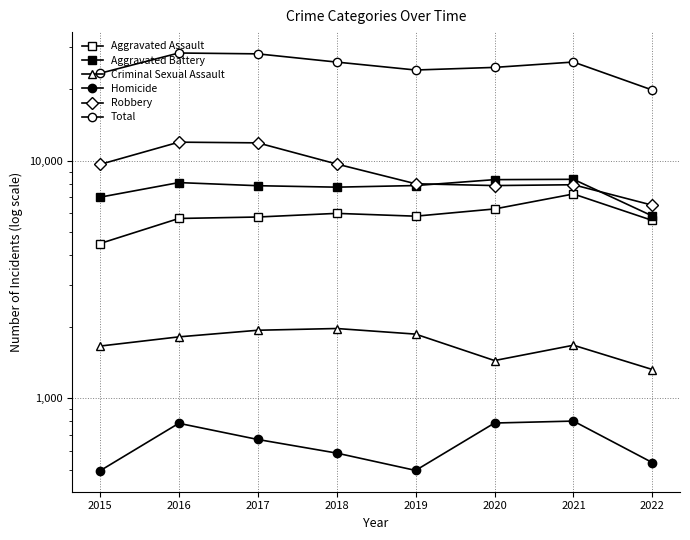

The Homicide series shows 803 at 2021. True or false?

True